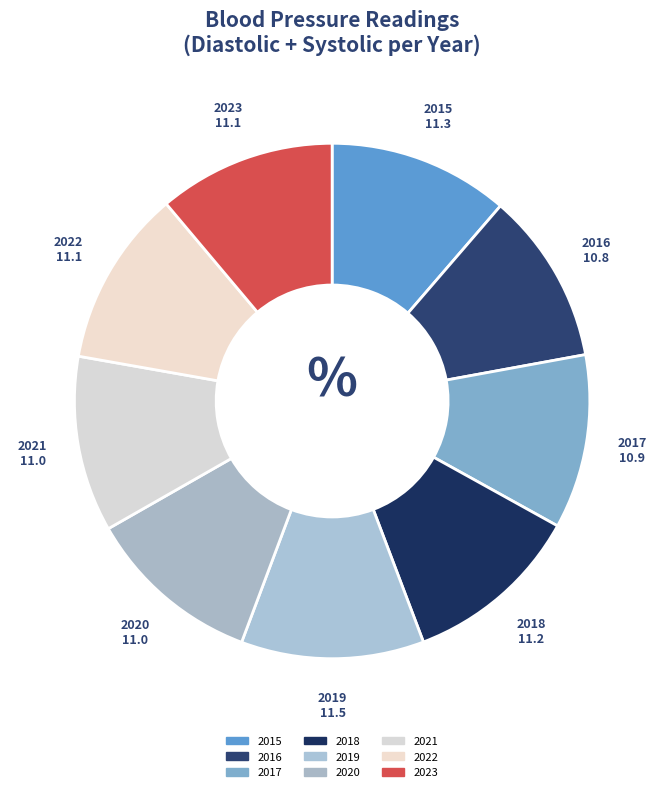

What is the ratio of the value at 2016 to the value at 2021?

1.0